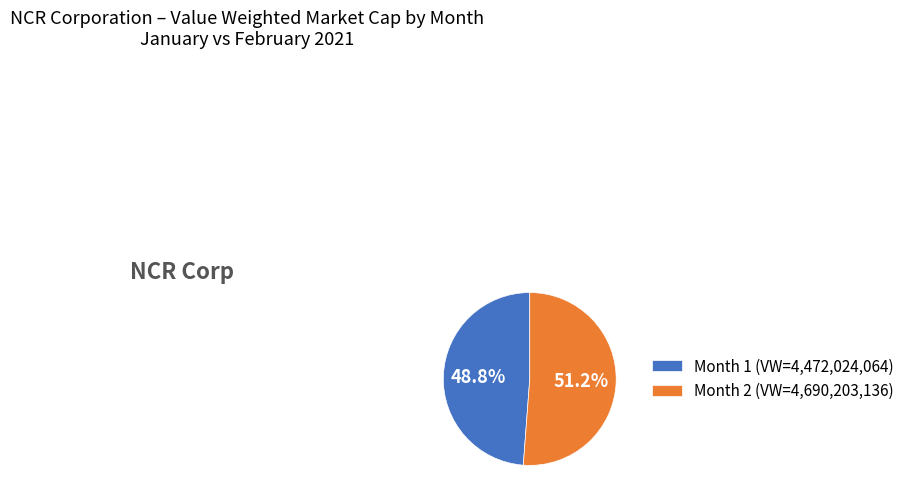

Rank the categories by value from lowest to highest.

Month 1 (VW=4,472,024,064), Month 2 (VW=4,690,203,136)